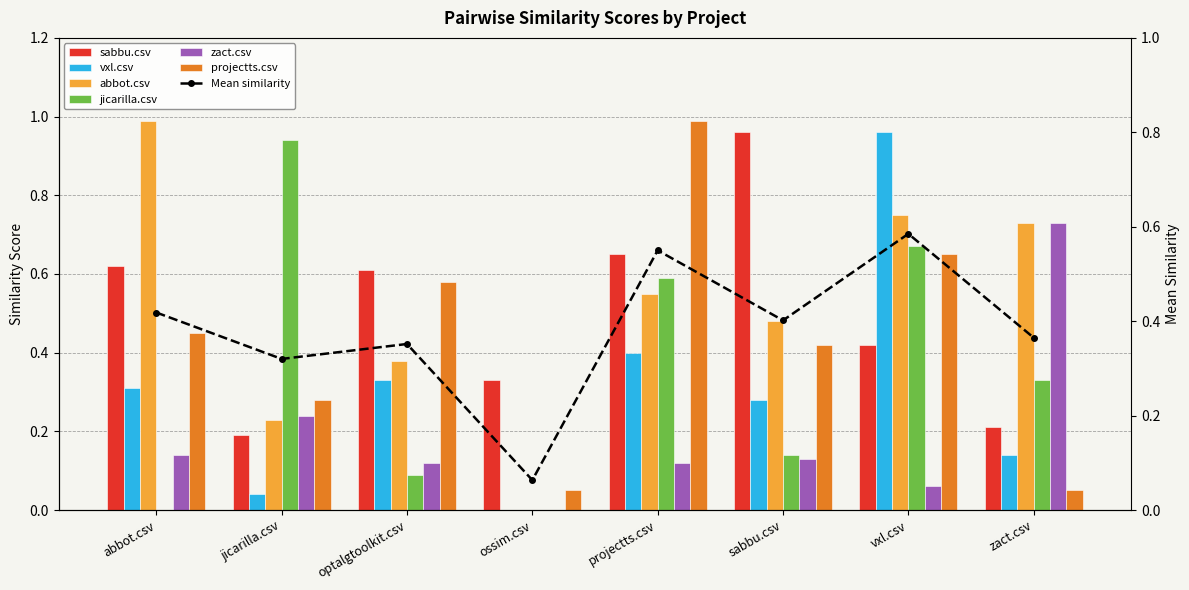

Count the number of categories in the chart.

8